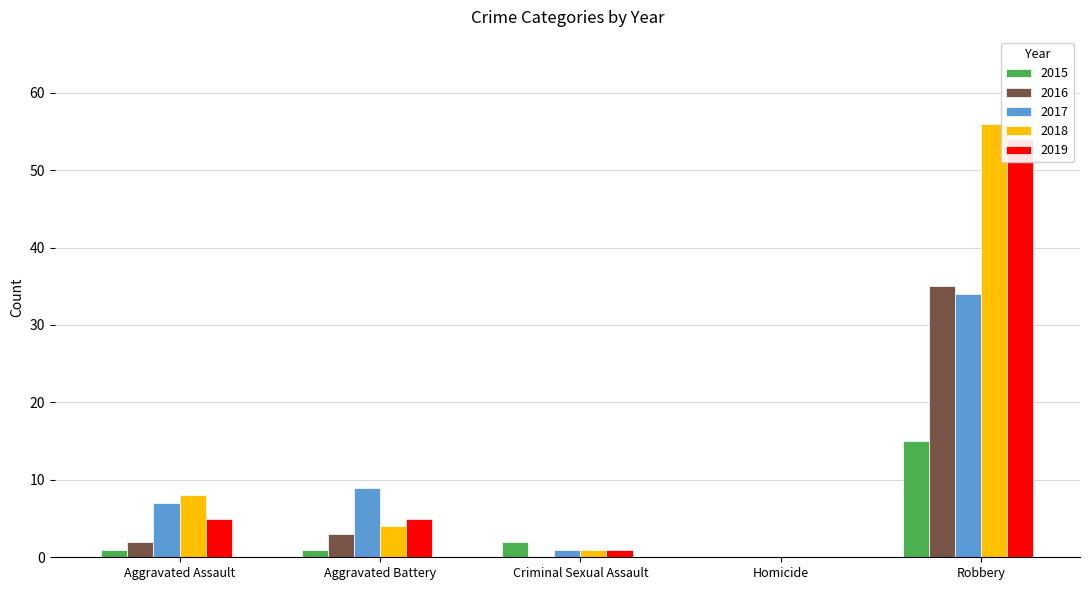

What are all the series names shown in the legend?

2015, 2016, 2017, 2018, 2019